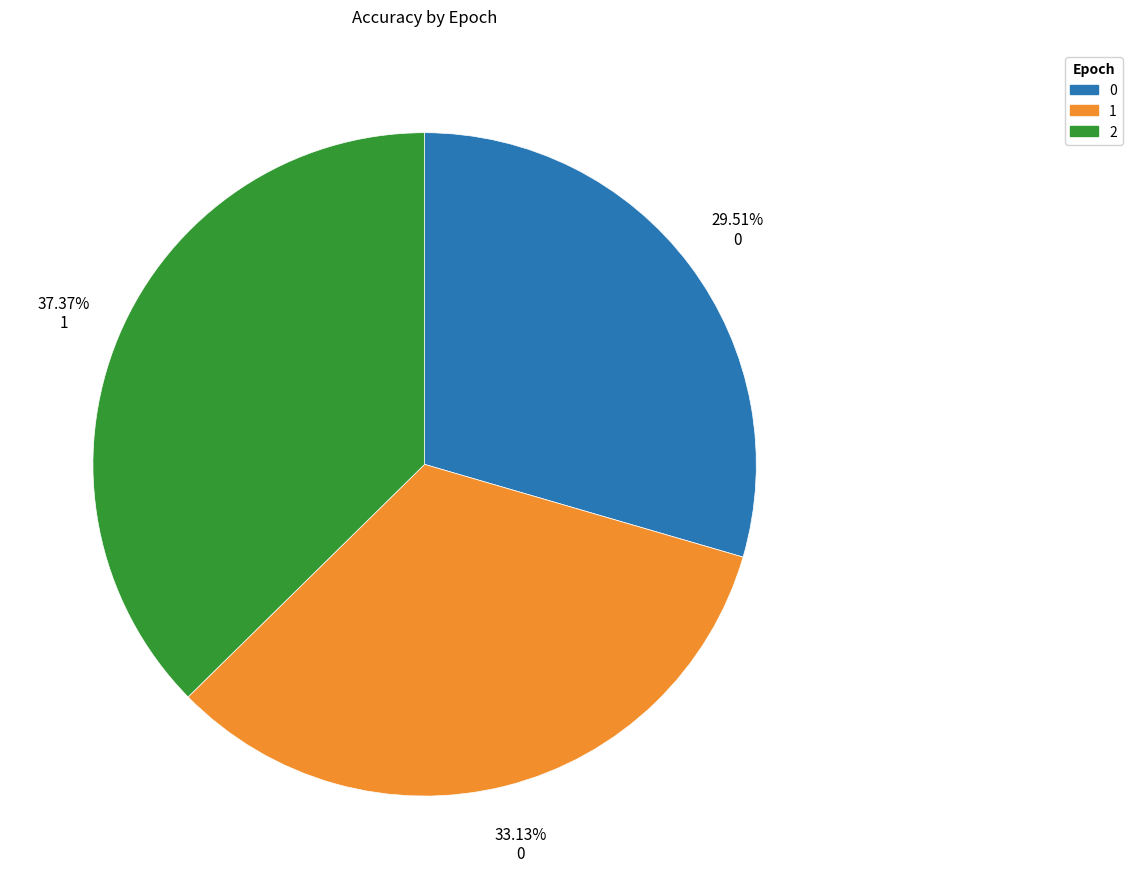

Does 0 account for over 50% of the chart?

No